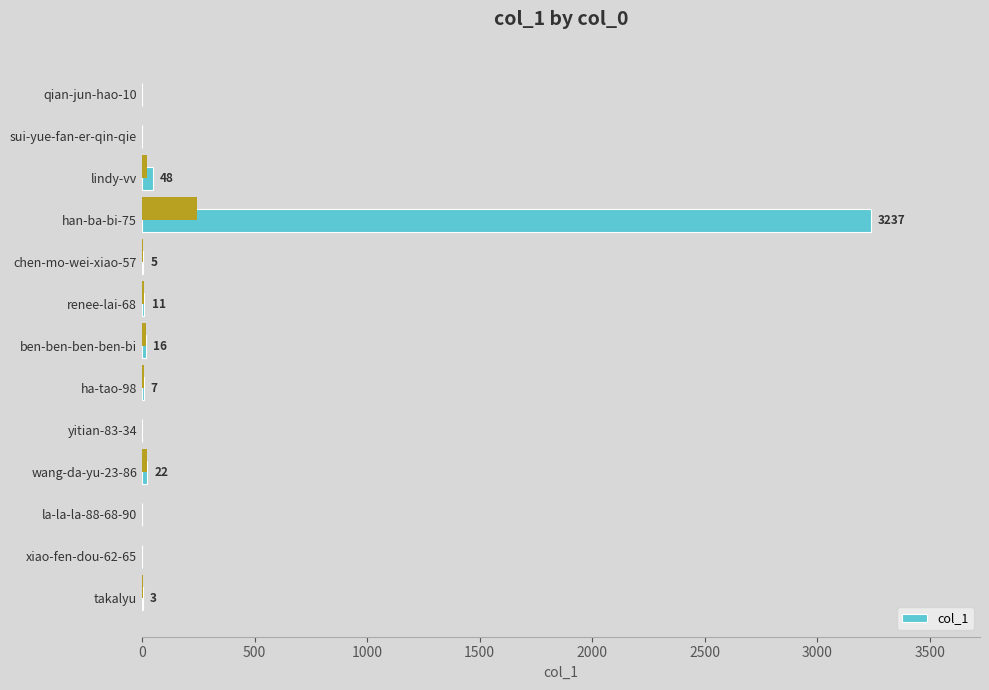

Reading left to right, what are all the values shown in this chart?

0	0	48	3237	5	11	16	7	0	22	0	0	3